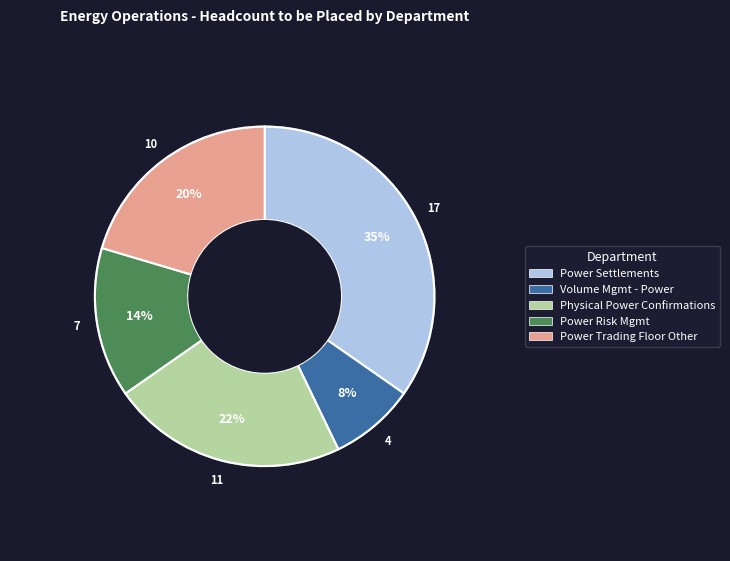

Is it true that Physical Power Confirmations is 31% of the pie?

False